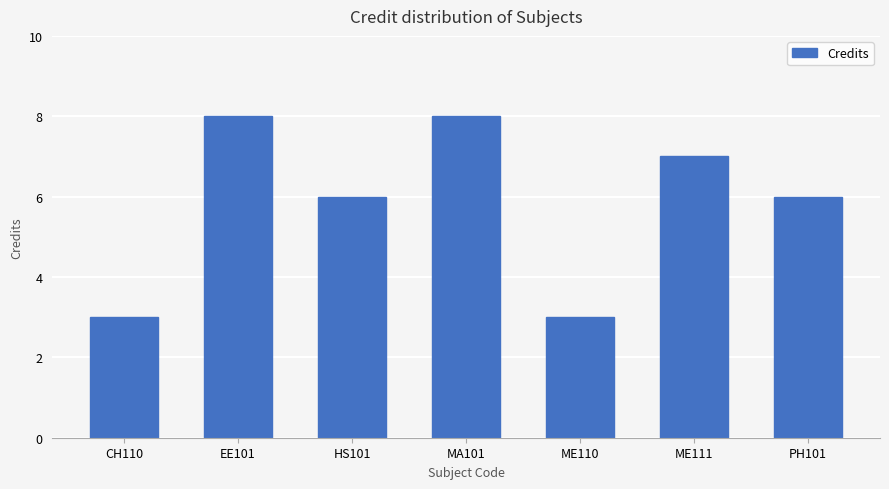

What is the maximum value shown in the chart?

8